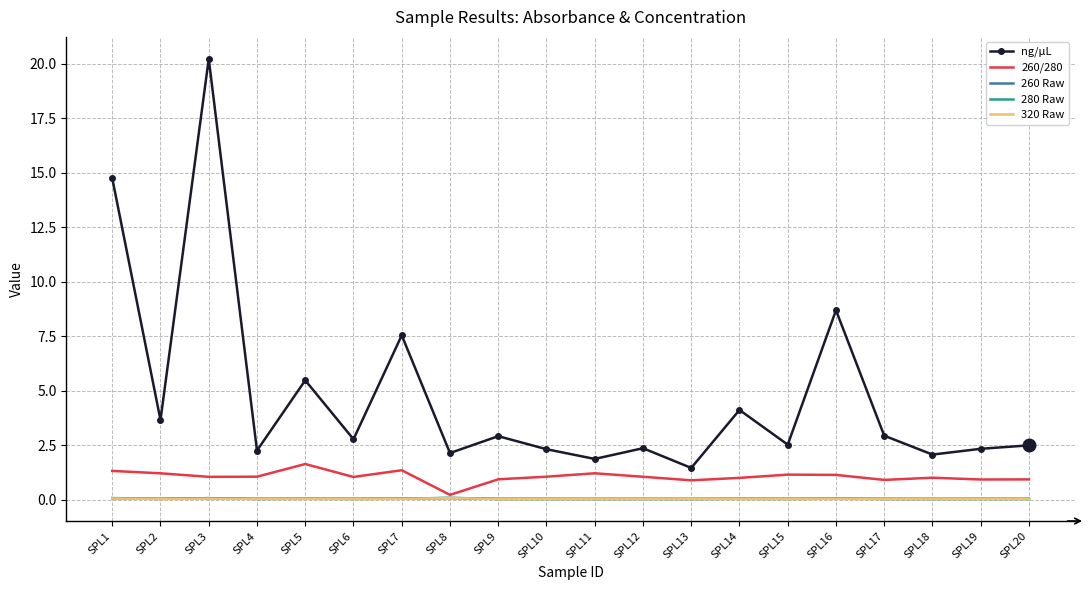

Which series has the largest total across all categories?

ng/µL